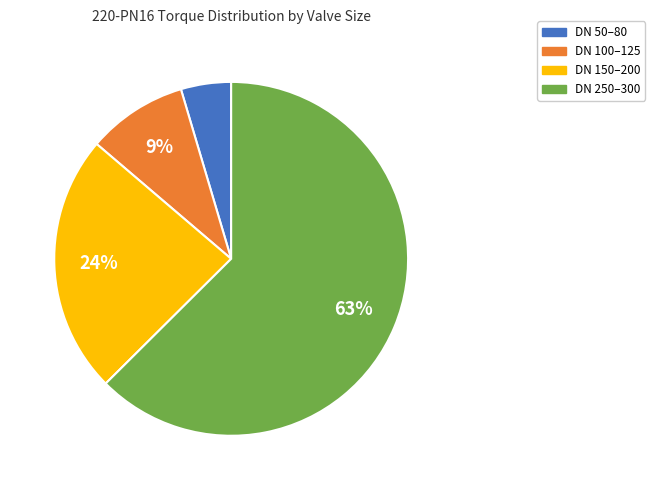

Between DN 100–125 and DN 150–200, which is larger?

DN 150–200